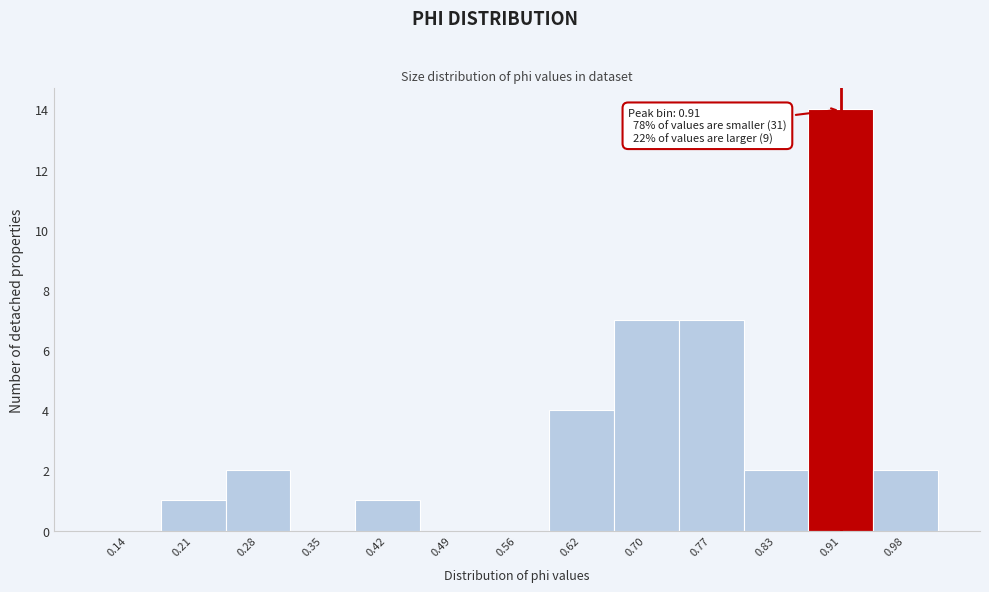

Which range on the x-axis has the tallest bar?

0.87 to 0.94